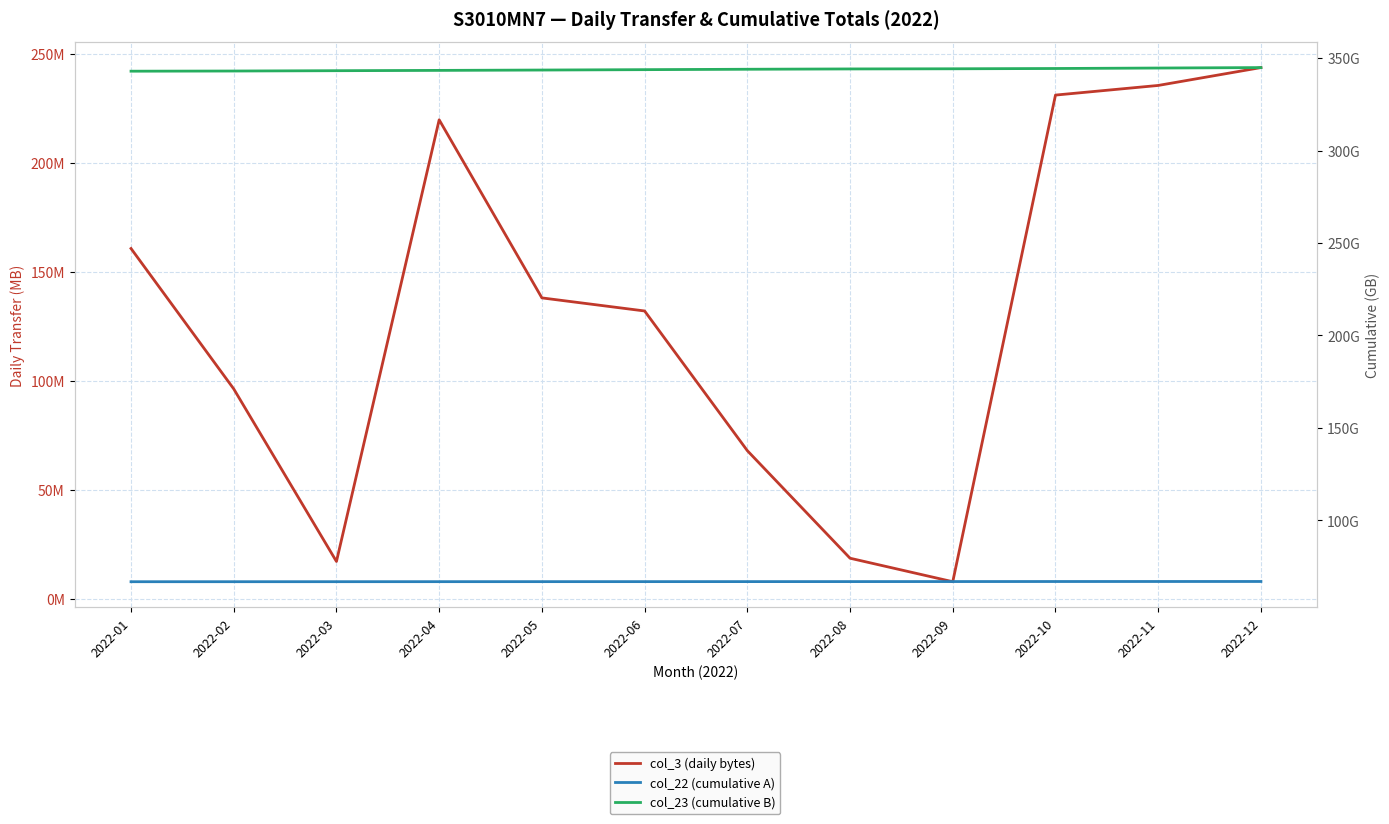

What is the maximum value shown in the chart?

344.9